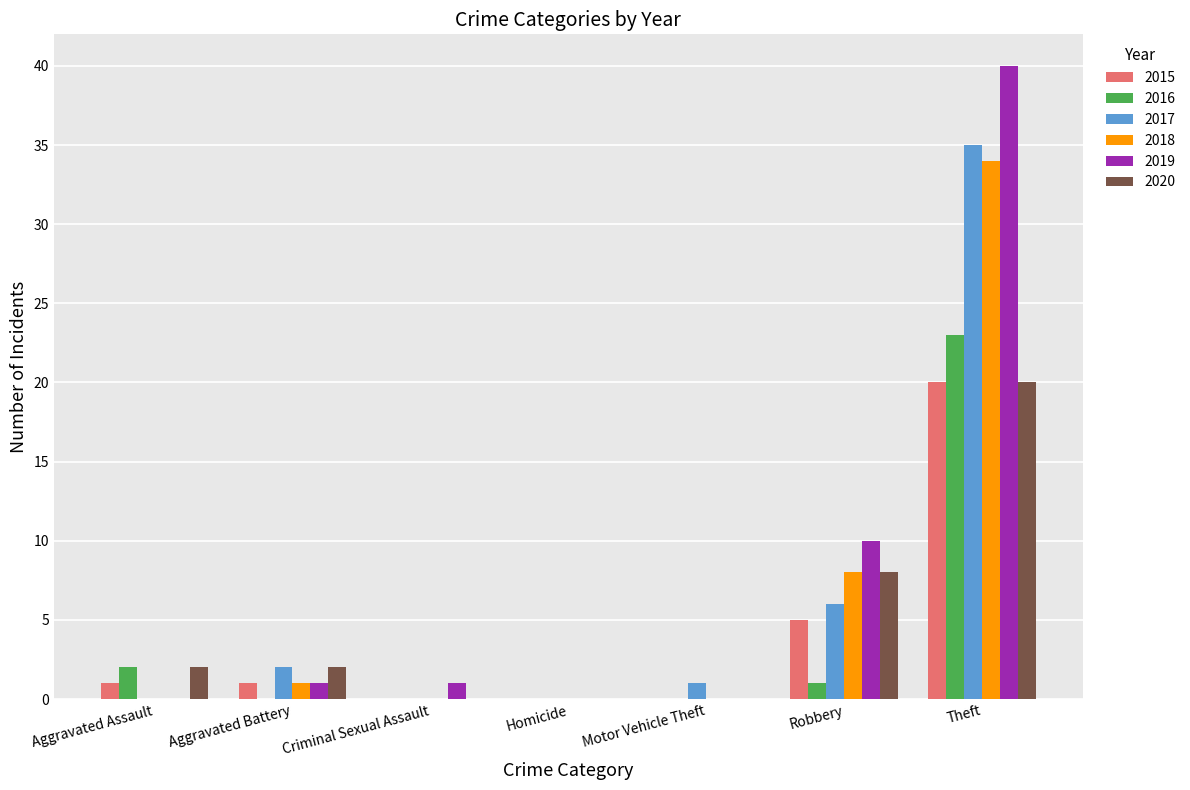

Between Motor Vehicle Theft and Theft, which series saw the biggest shift?

2019